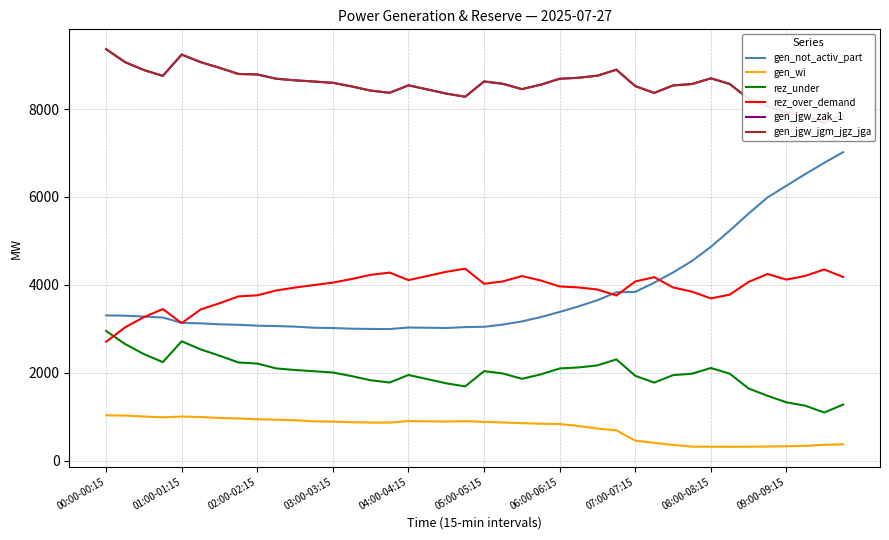

What is the label of the 40th point from the right?

00:00-00:15